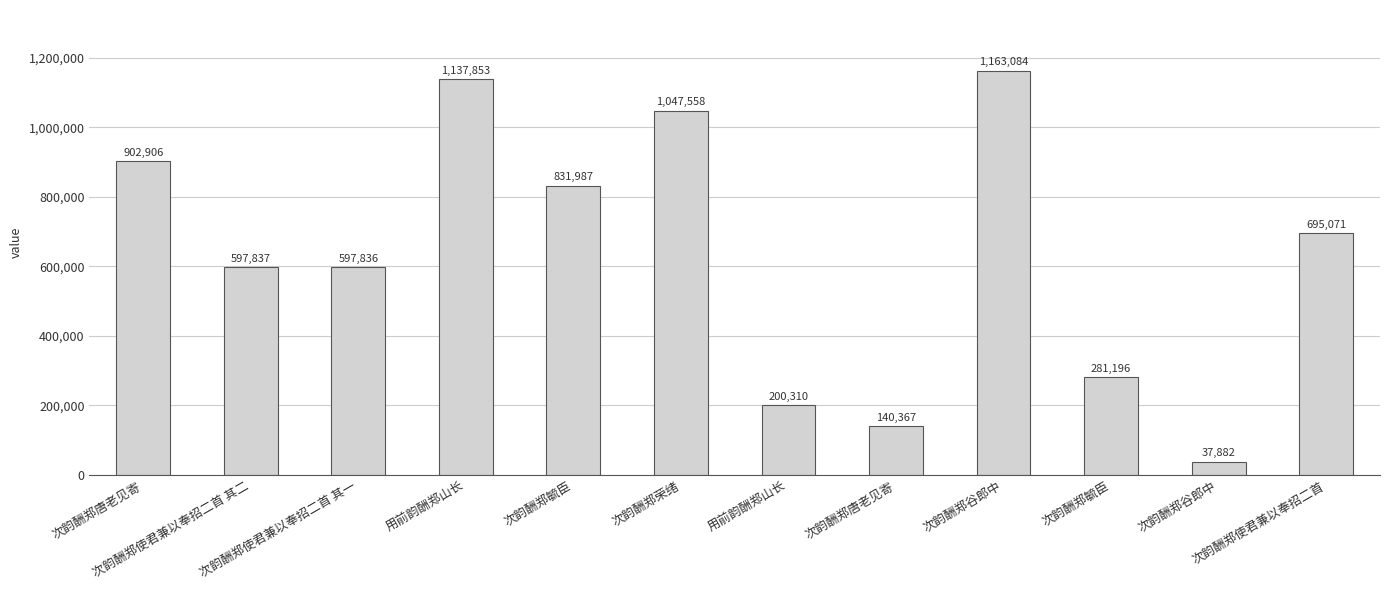

What is the label of the 11th bar from the right?

次韵酬郑使君兼以奉招二首 其二